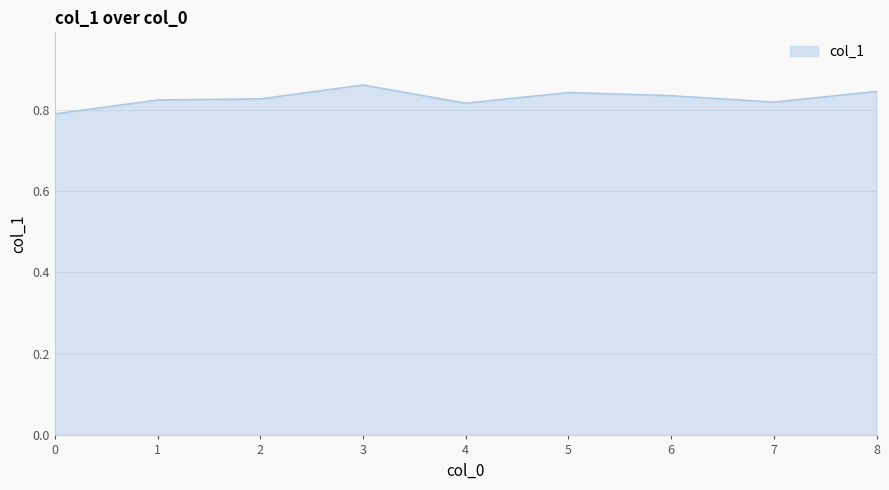

Which category has the highest value across all series?

3